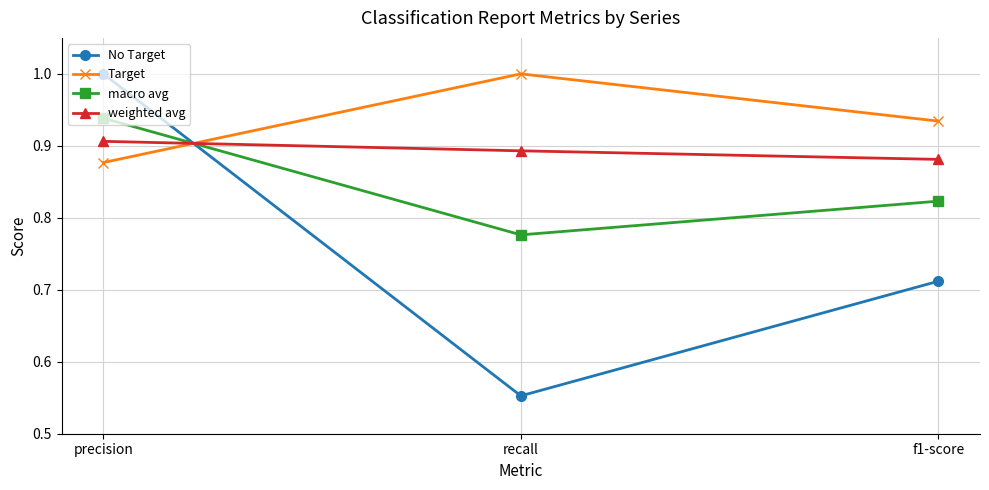

What is the greatest value displayed?

1.0